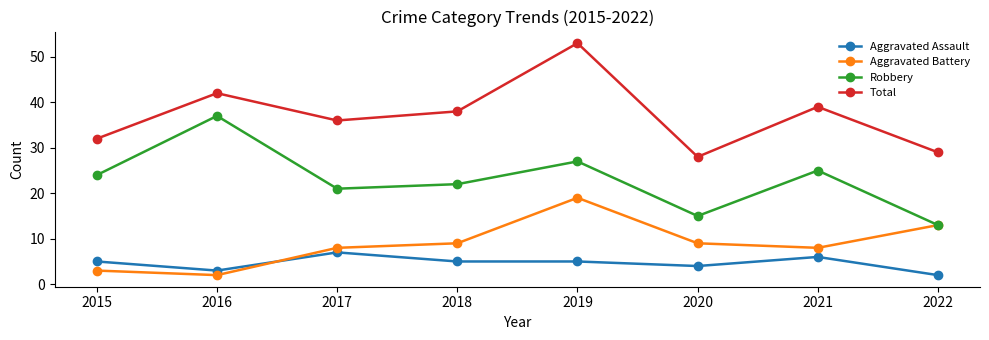

What is the total value across all series at 2022?

57